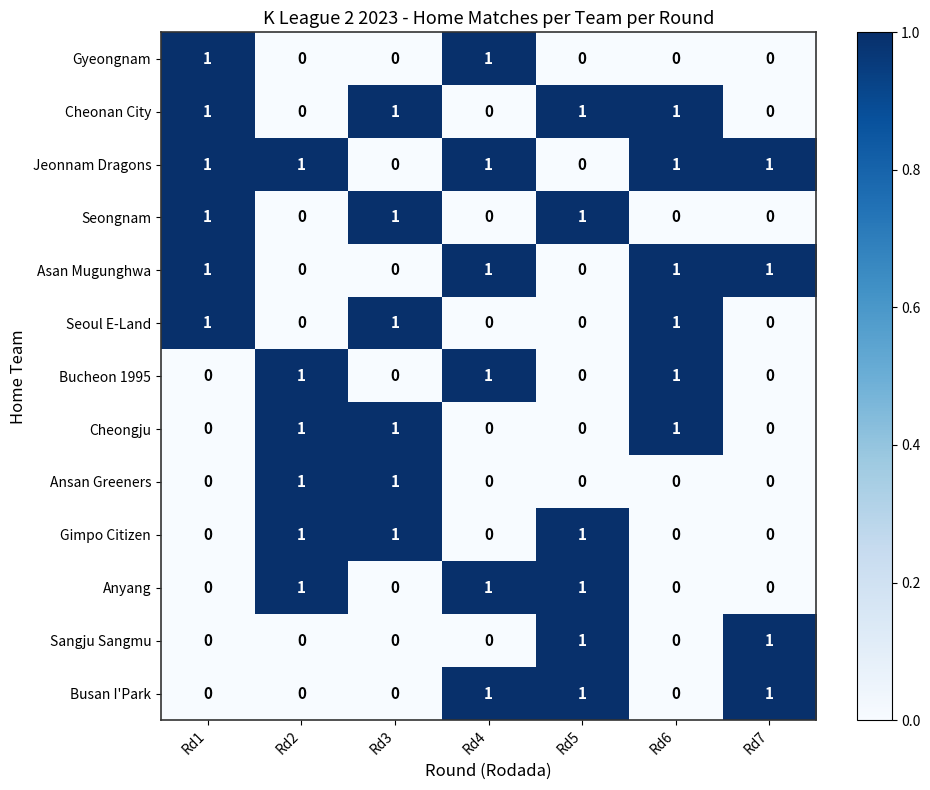

What is the sum of all Seongnam values?

3